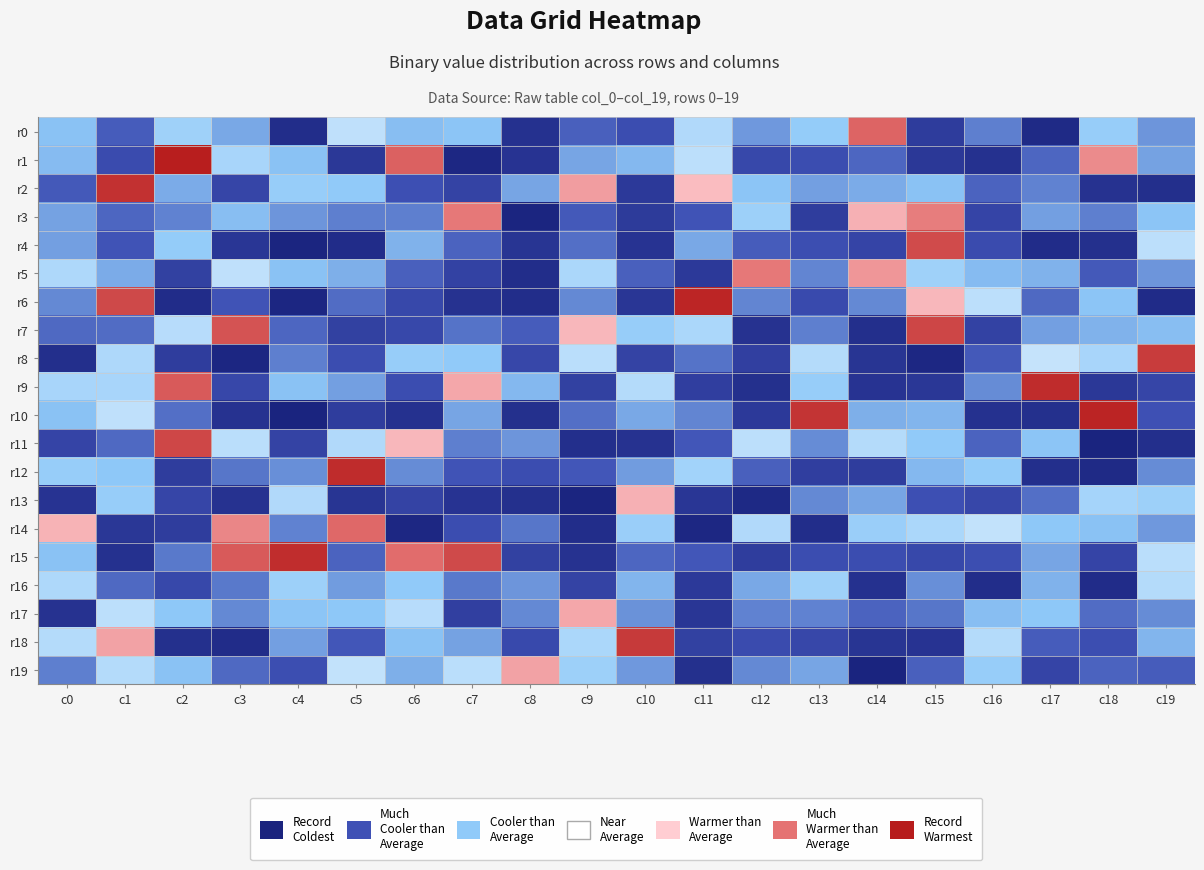

Rank the series by their maximum value, from lowest to highest.

r16, r13, r17, r19, r3, r5, r14, r0, r4, r11, r7, r8, r18, r2, r15, r12, r9, r6, r10, r1